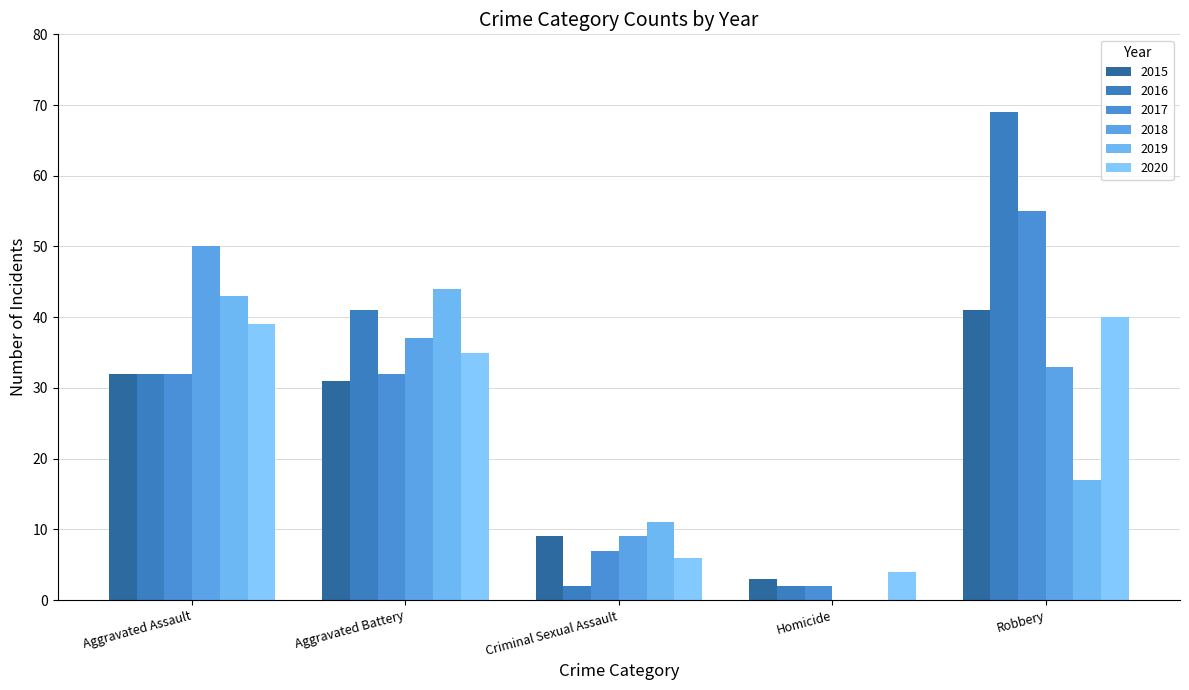

Rank the series by their maximum value, from highest to lowest.

2016, 2017, 2018, 2019, 2015, 2020